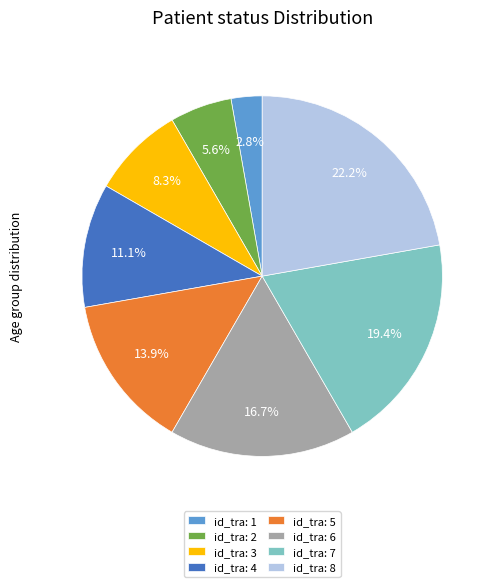

Which category has the smallest portion of the pie?

id_tra: 1